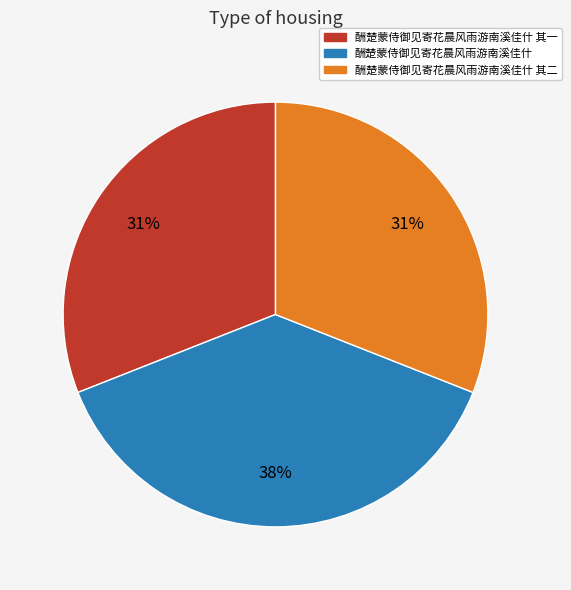

To the nearest percent, what percentage of the pie is 酬楚蒙侍御见寄花晨风雨游南溪佳什 其一?

31%